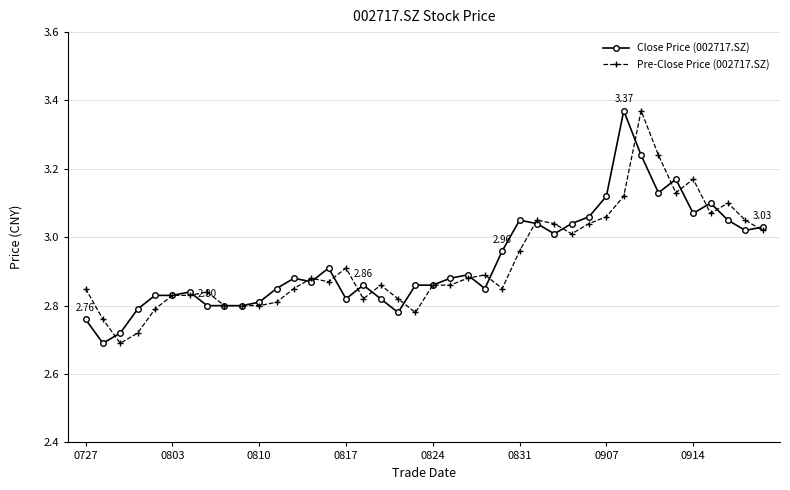

True or false: Pre-Close Price (002717.SZ) has more than 2 interior local peaks.

True